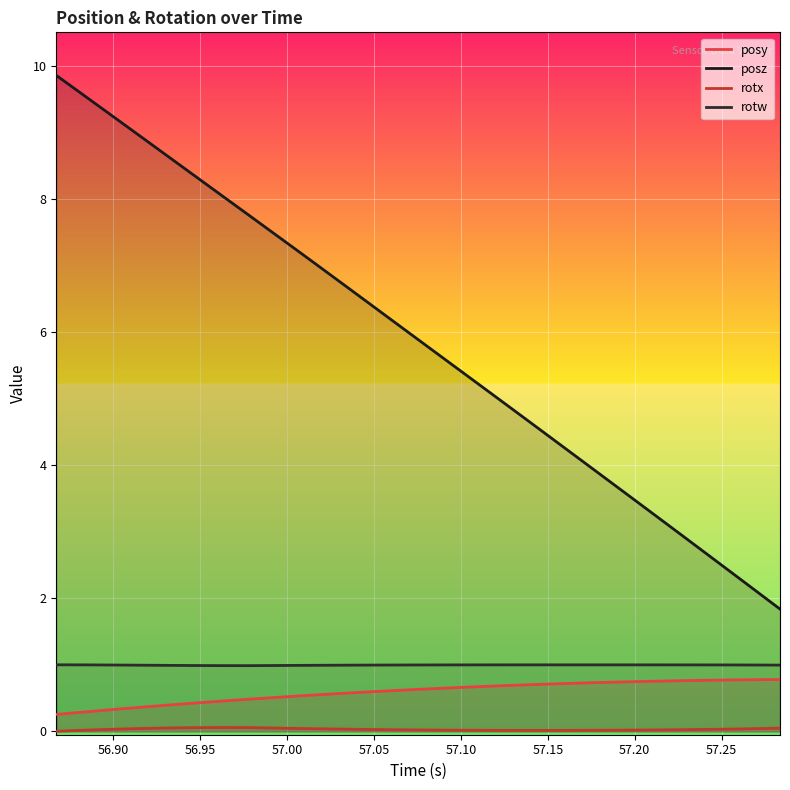

True or false: posz and rotx intersect in this chart.

False